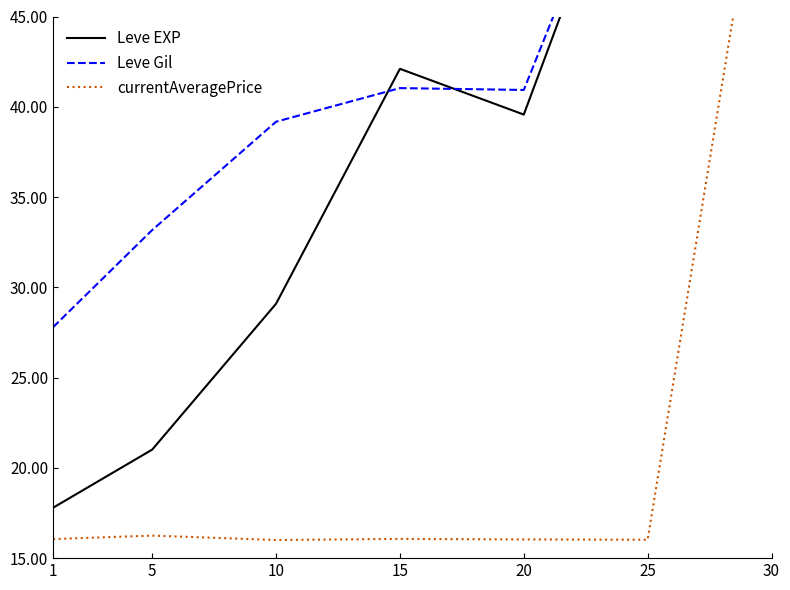

List the labels in order of Leve EXP value, largest first.

25, 30, 15, 20, 10, 5, 1